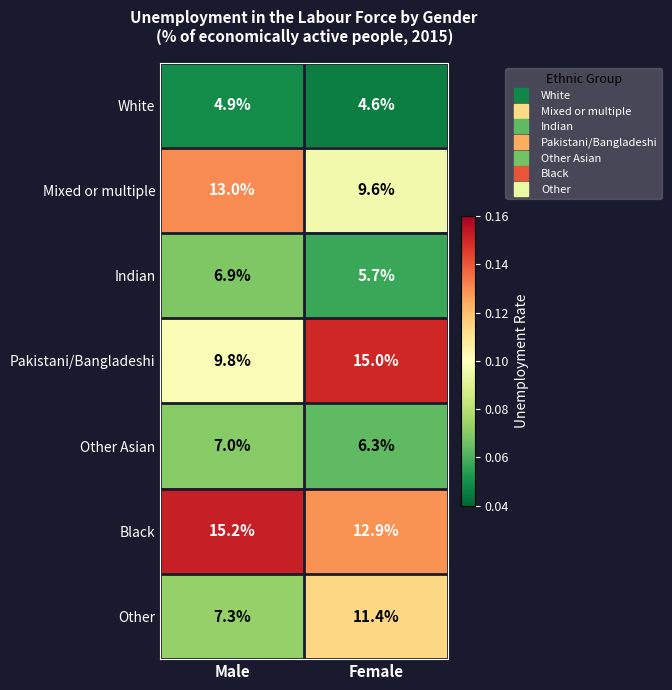

Which series has the largest range (max minus min)?

Pakistani/Bangladeshi